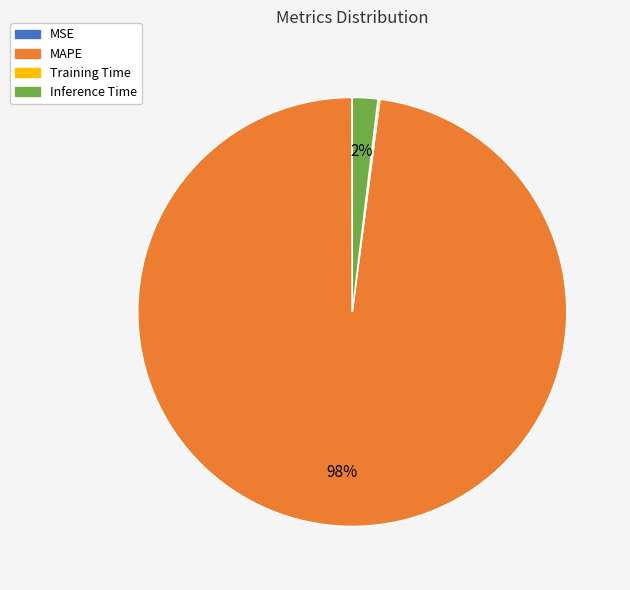

Combined, do Inference Time and MAPE account for over 50%?

Yes